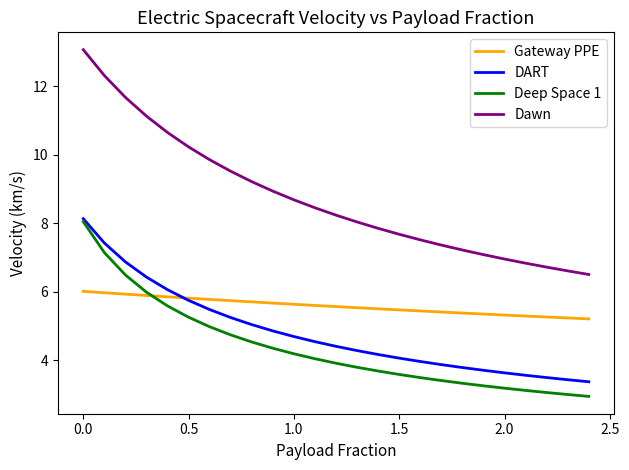

Which series has the largest range (max minus min)?

Dawn